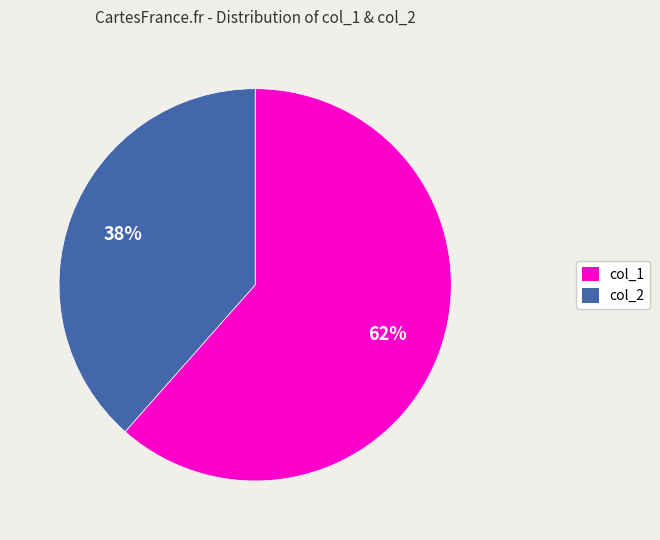

Count the number of slices in the pie.

2